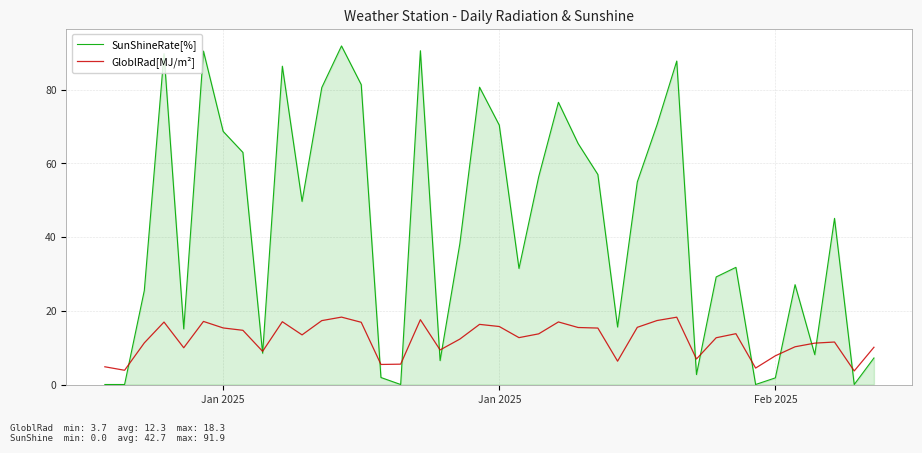

List the series in order of their peak value, highest first.

SunShineRate[%], GloblRad[MJ/m²]